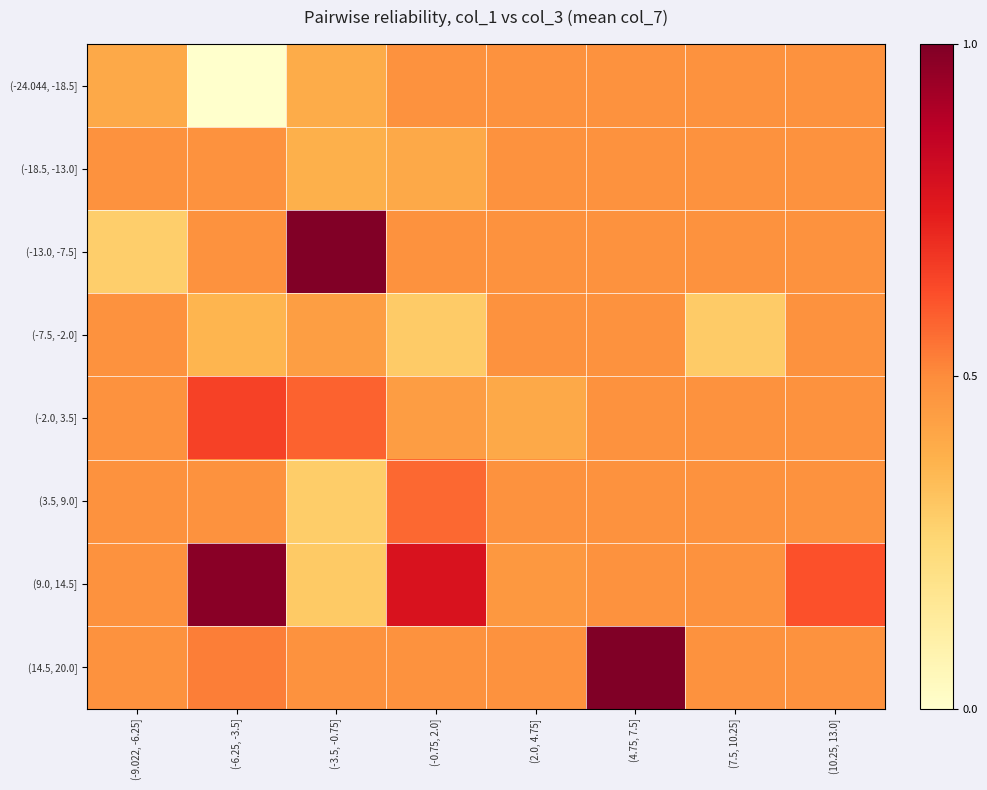

What is the smallest value displayed?

-74.0